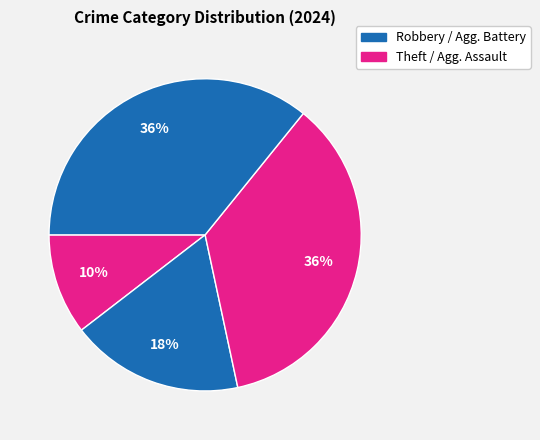

How many slices are in this pie chart?

4